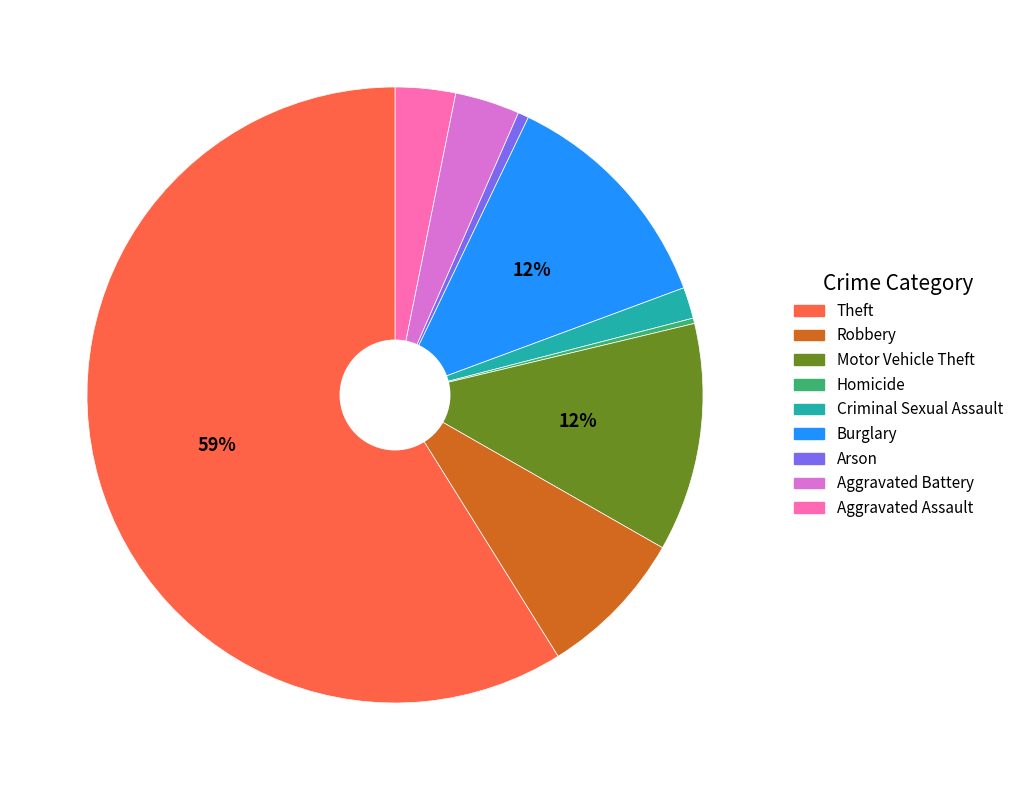

To the nearest percent, what is the difference between the largest and smallest slice percentages?

59%